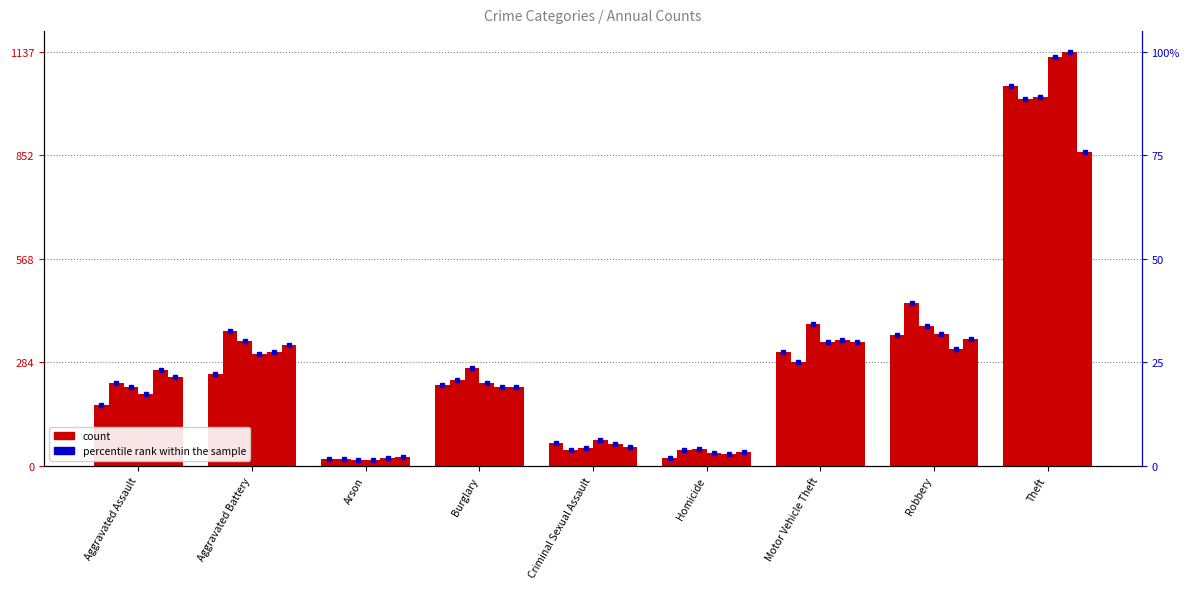

Between Arson and Theft, which series saw the biggest shift?

2019